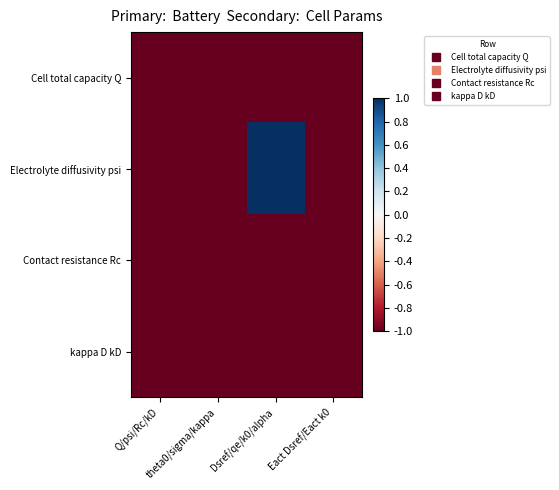

How many data points does each series have?

4